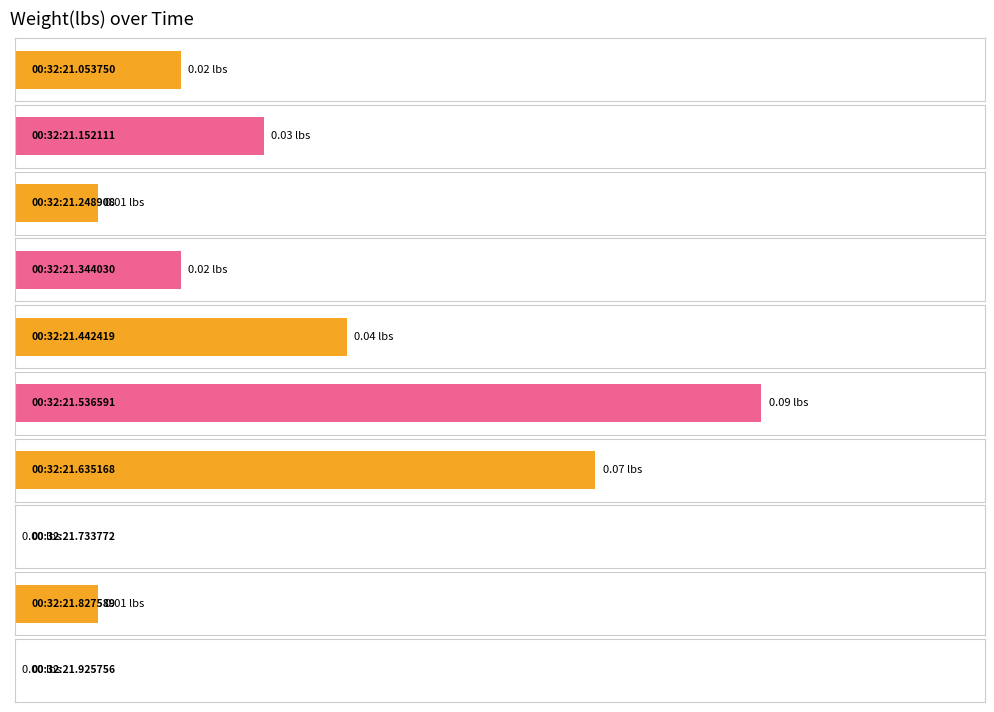

Reading left to right, transcribe all the data shown in this chart.

00:32:21.053750=0.0	00:32:21.152111=0.0	00:32:21.248908=0.0	00:32:21.344030=0.0	00:32:21.442419=0.0	00:32:21.536591=0.1	00:32:21.635168=0.1	00:32:21.733772=0.0	00:32:21.827589=0.0	00:32:21.925756=0.0